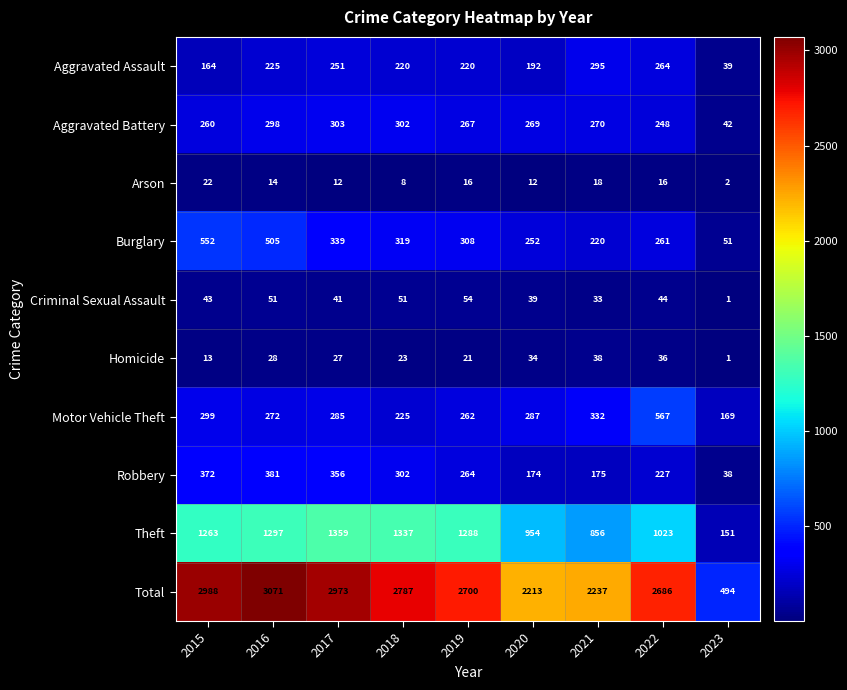

At which label does Robbery reach its peak?

2016